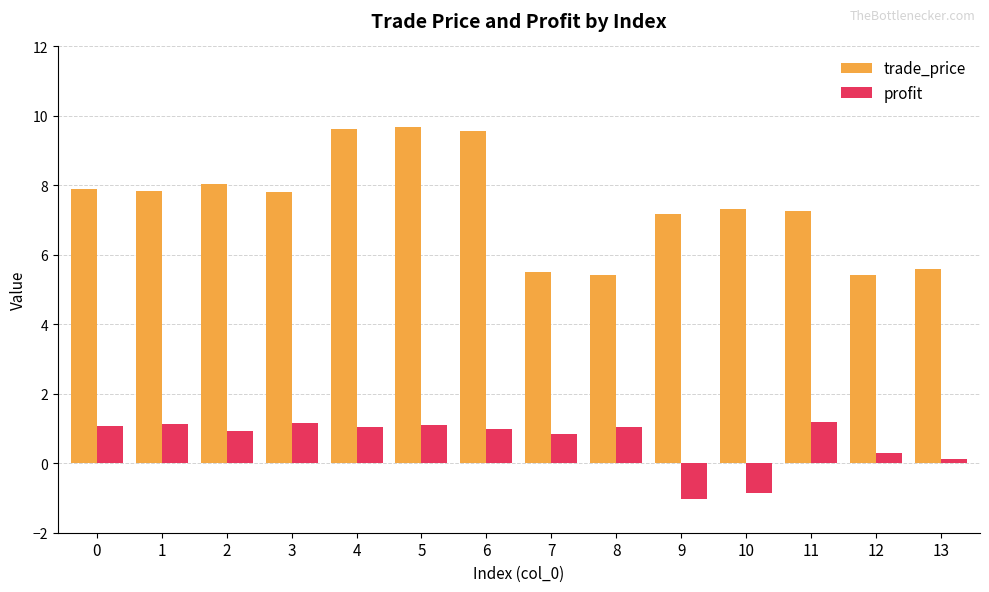

Rank the series by their average value, from highest to lowest.

trade_price, profit